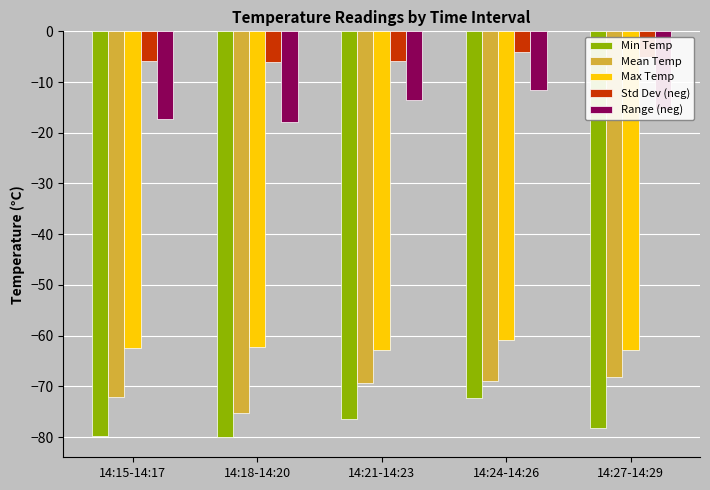

Which series changed the most between 14:15-14:17 and 14:18-14:20?

Mean Temp